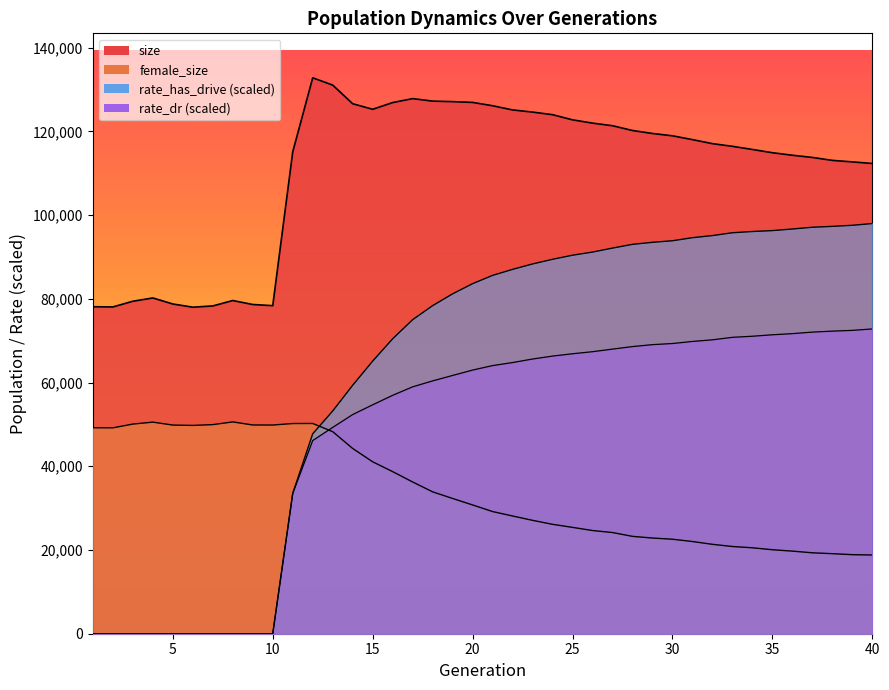

What is the highest value of the rate_has_drive series?

97985.4